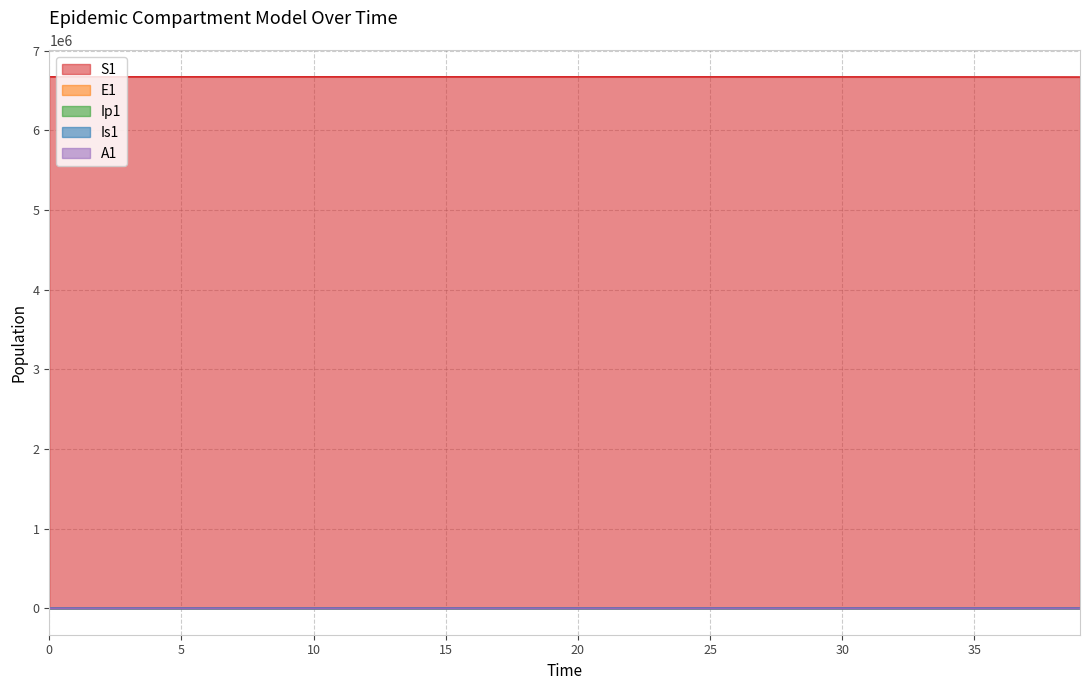

What is the sum of all Is1 values?

2092.9